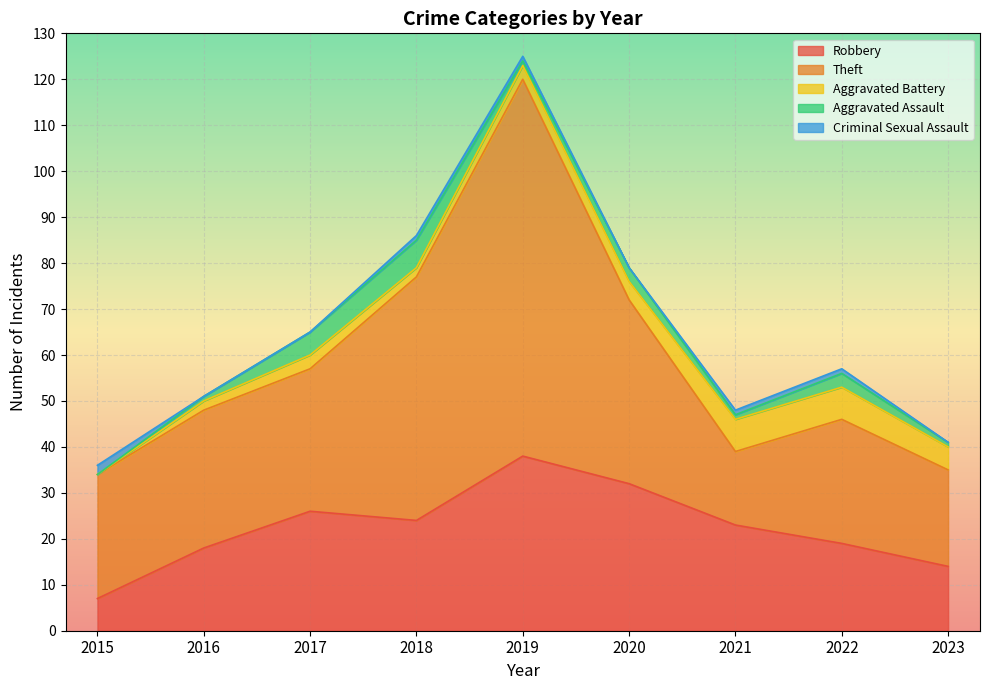

Which label corresponds to the largest value in the chart?

2019